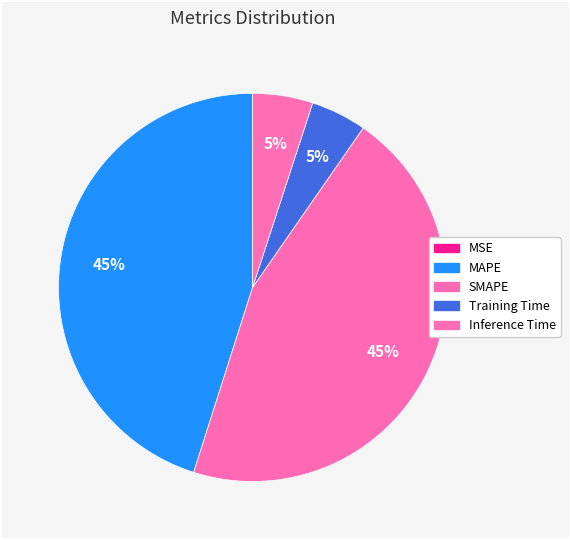

To the nearest percent, what is the average slice percentage?

20%